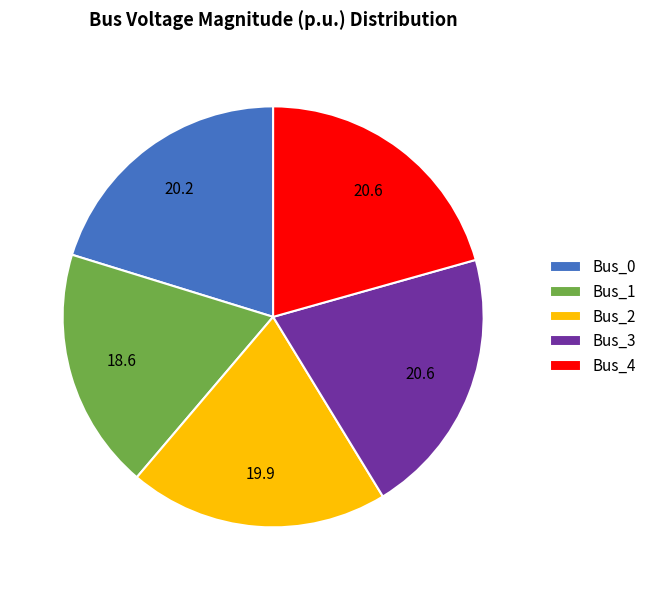

Does Bus_0 account for over 50% of the chart?

No